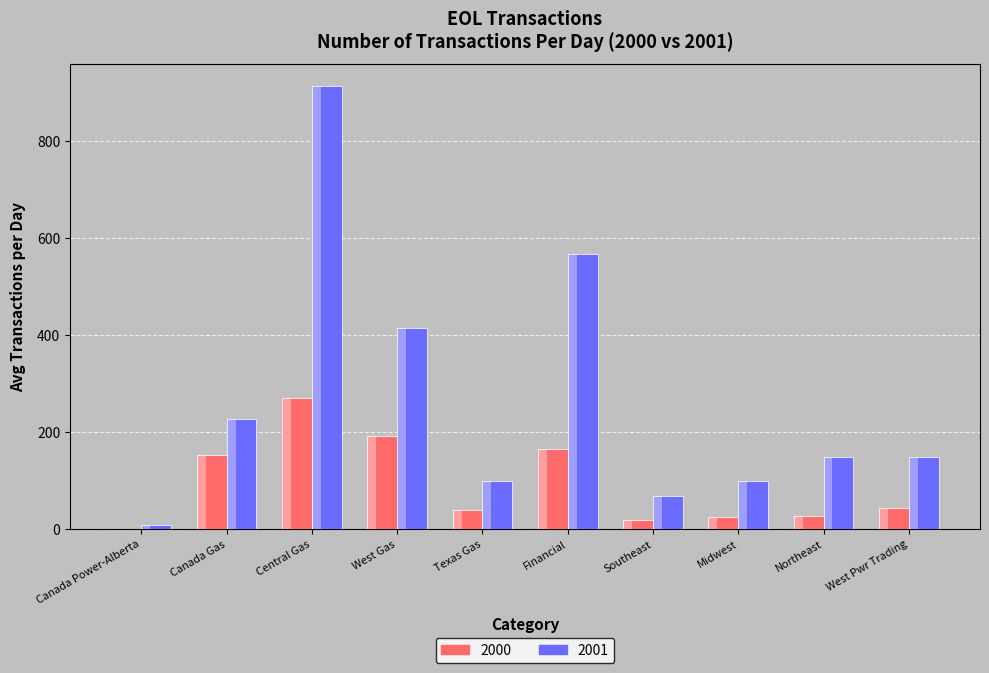

Which series has the widest spread of values?

2001